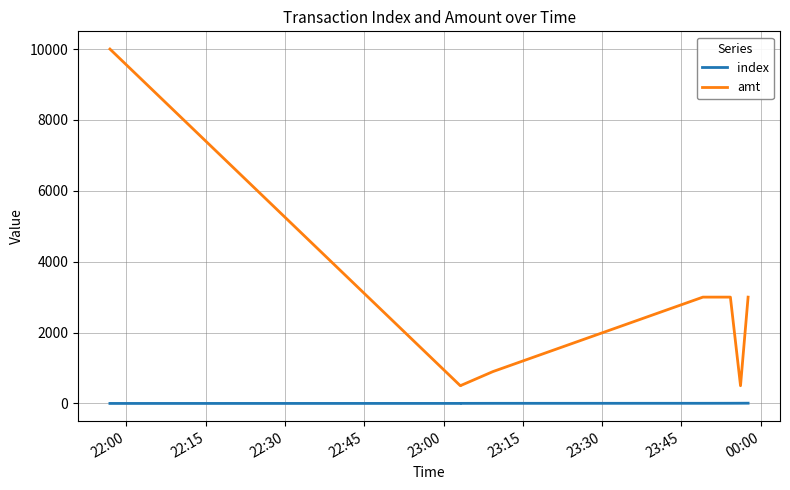

Which category has the highest value in the index series?

23:45